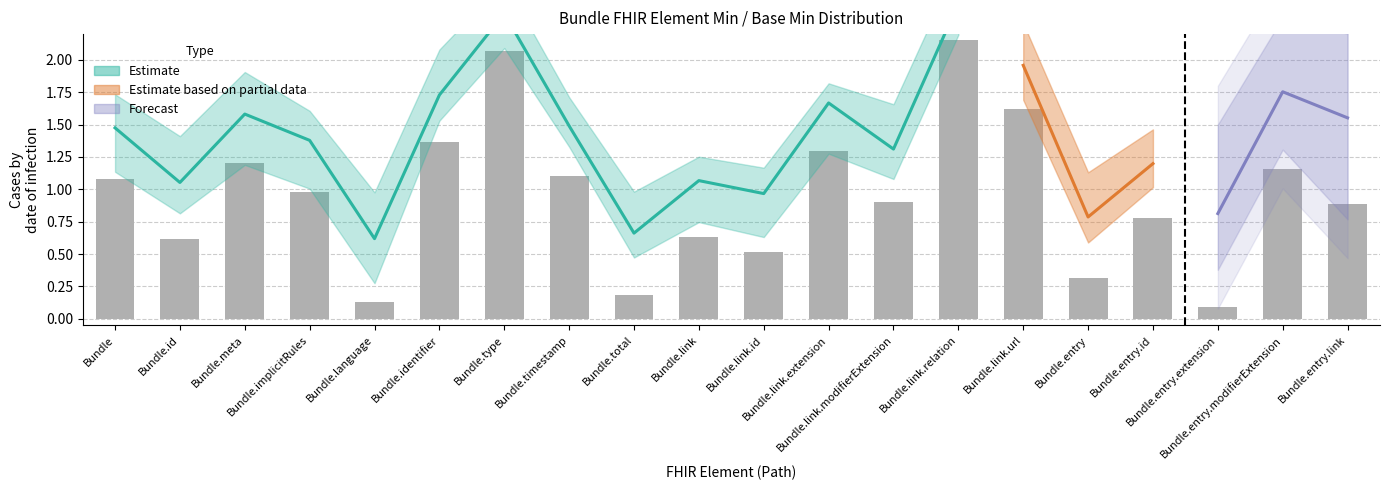

How many groups of bars are there?

20